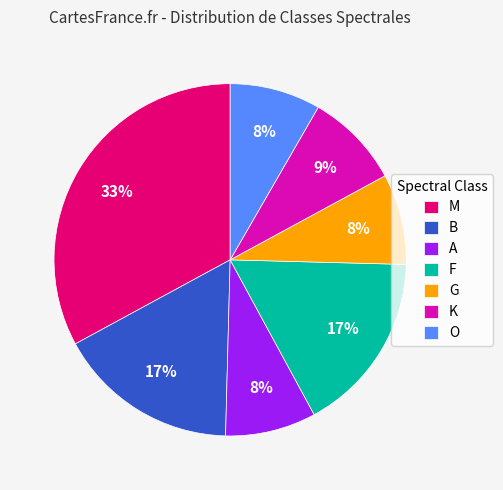

To the nearest percent, what is the difference between the largest and smallest slice percentages?

25%